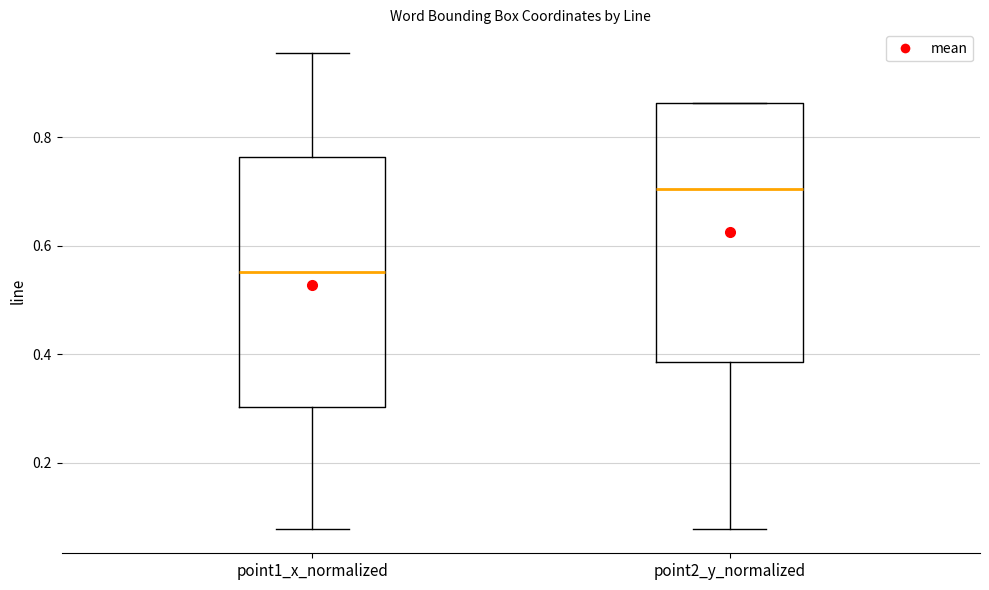

Reading left to right, read every box against the y-axis: the position of its median line, the range the box covers, and the ends of its whiskers. The values are not printed on the chart, so give them approximately, as read against the axis.

point1_x_normalized: median 0.56, box 0.30 to 0.76, whiskers 0.08 to 0.96
point2_y_normalized: median 0.70, box 0.38 to 0.86, whiskers 0.08 to 0.86